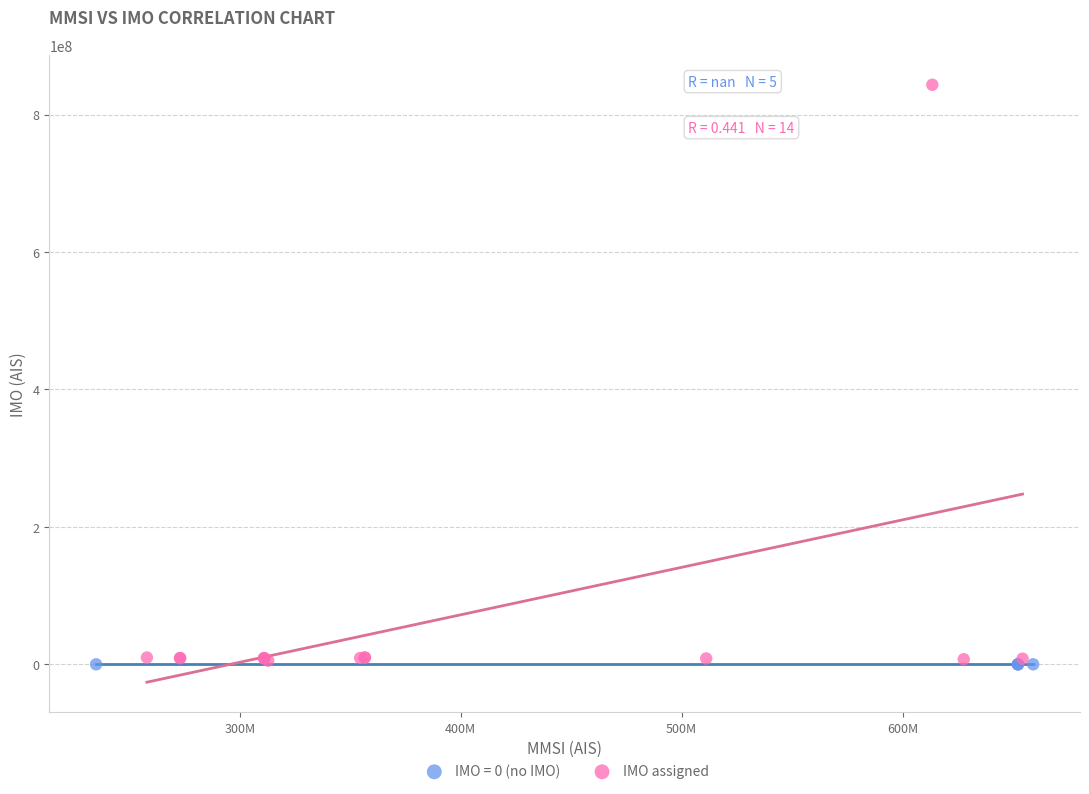

Which series contains the highest Y value?

IMO assigned